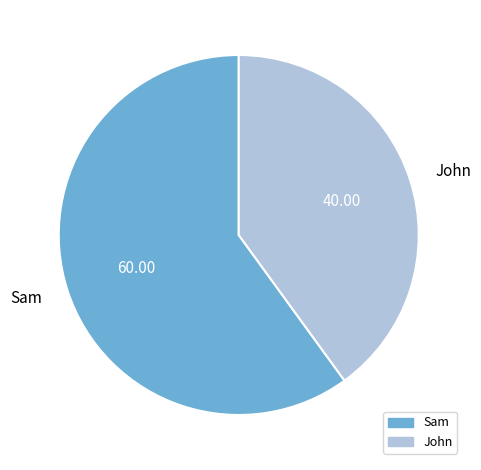

Between John and Sam, which is larger?

Sam